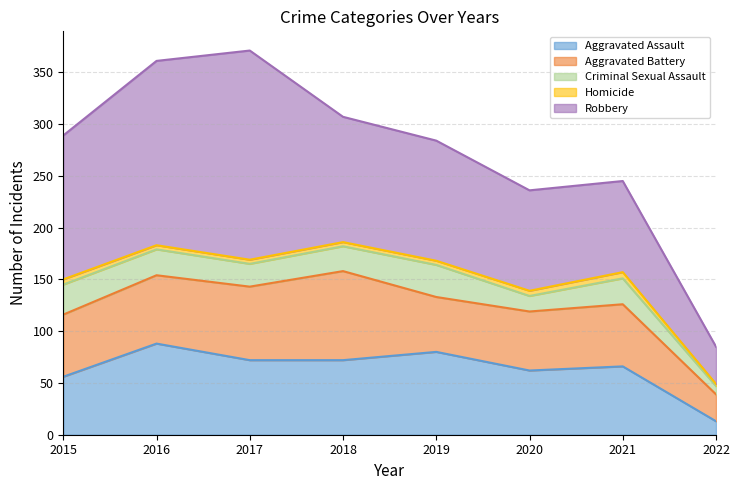

What is the smallest value displayed?

2